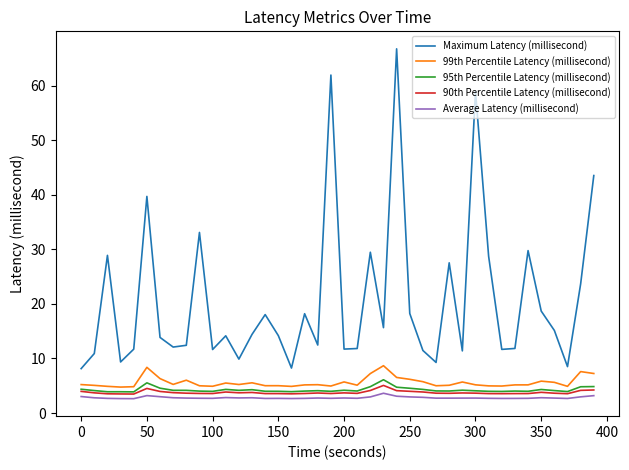

How many lines are shown in the chart?

5